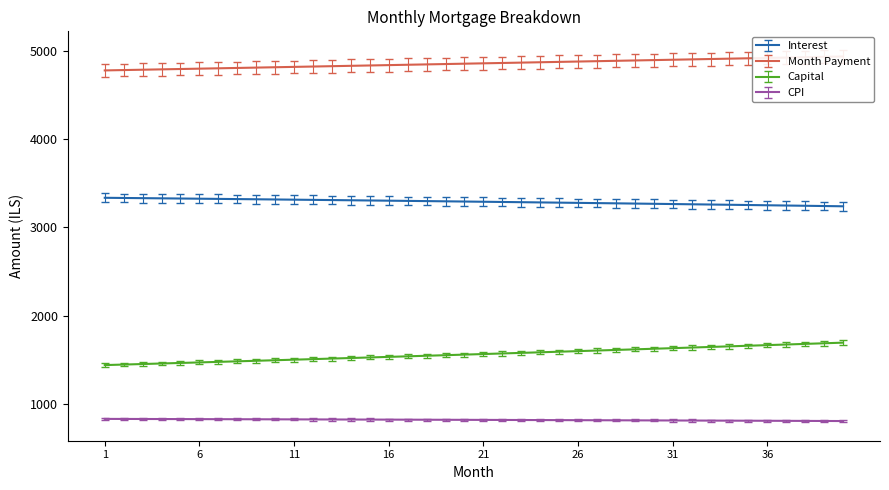

What is the lowest value of the Capital series?

1442.0